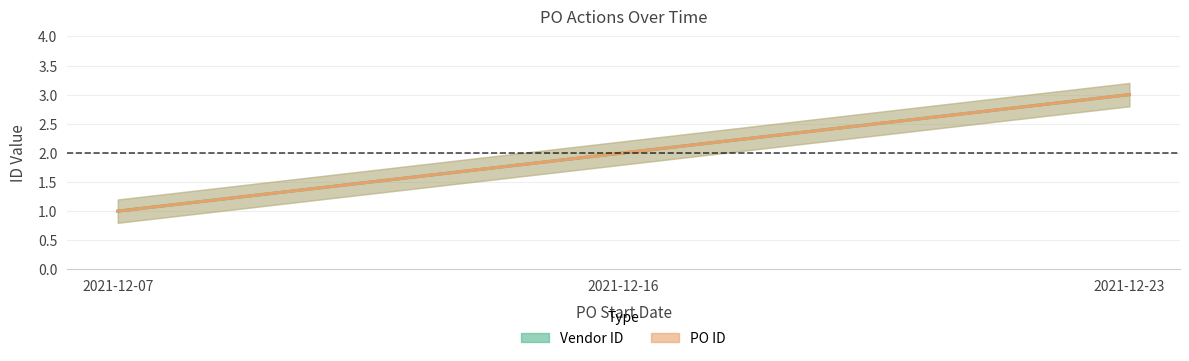

What is the sum of the PO ID values at 2021-12-07 and 2021-12-16?

3